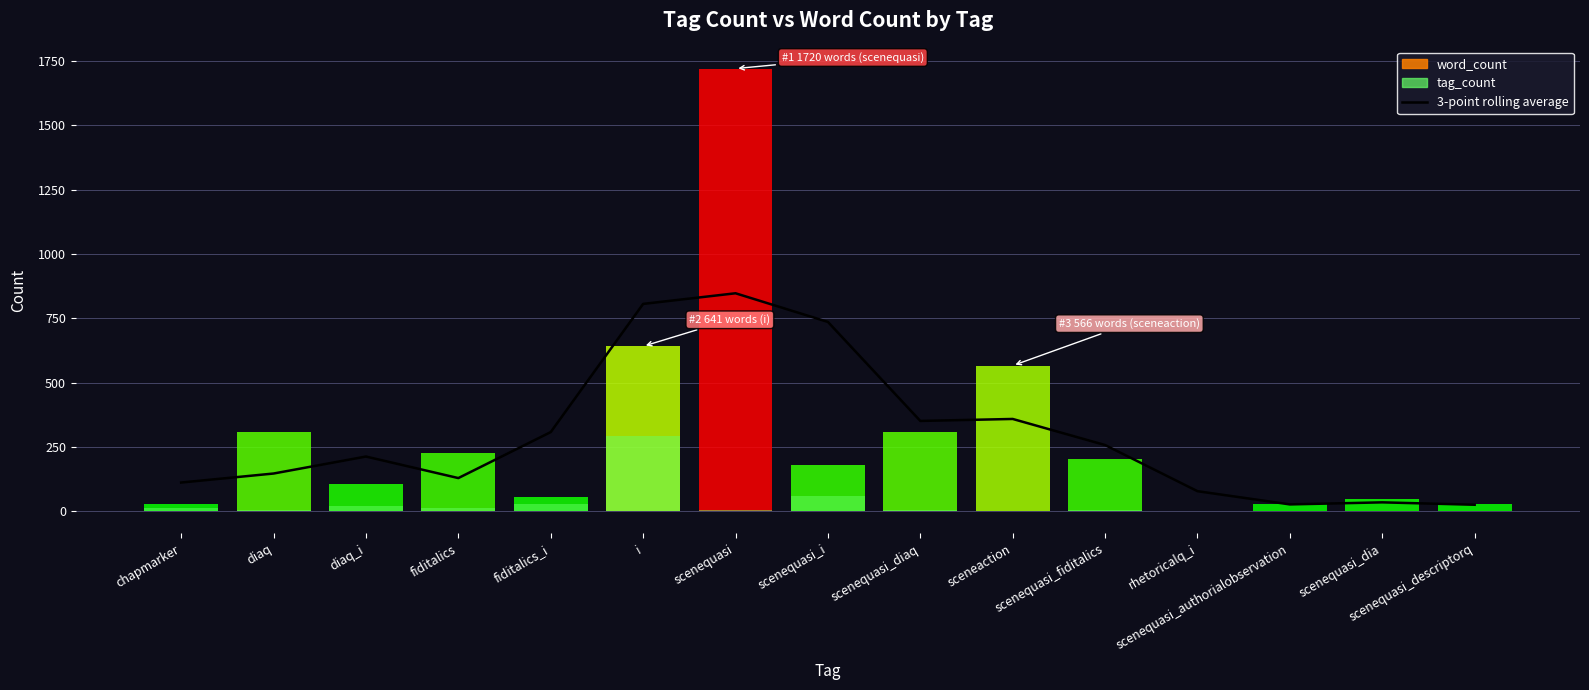

Which category has the highest value across all series?

scenequasi